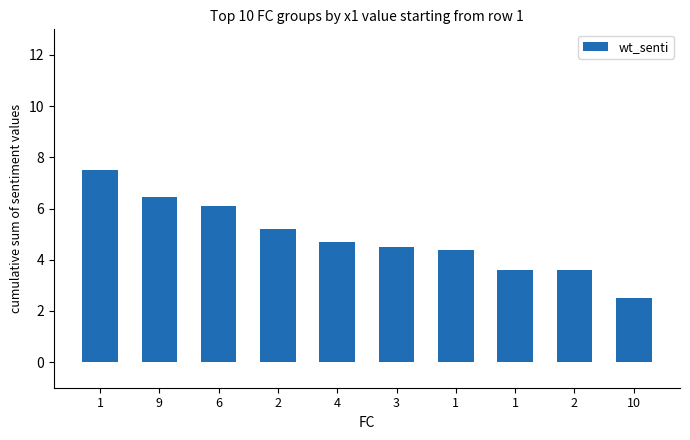

Reading right to left, what are all the values shown in this chart?

10=2.5	2=3.6	1=3.6	1=4.4	3=4.5	4=4.7	2=5.2	6=6.1	9=6.5	1=7.5